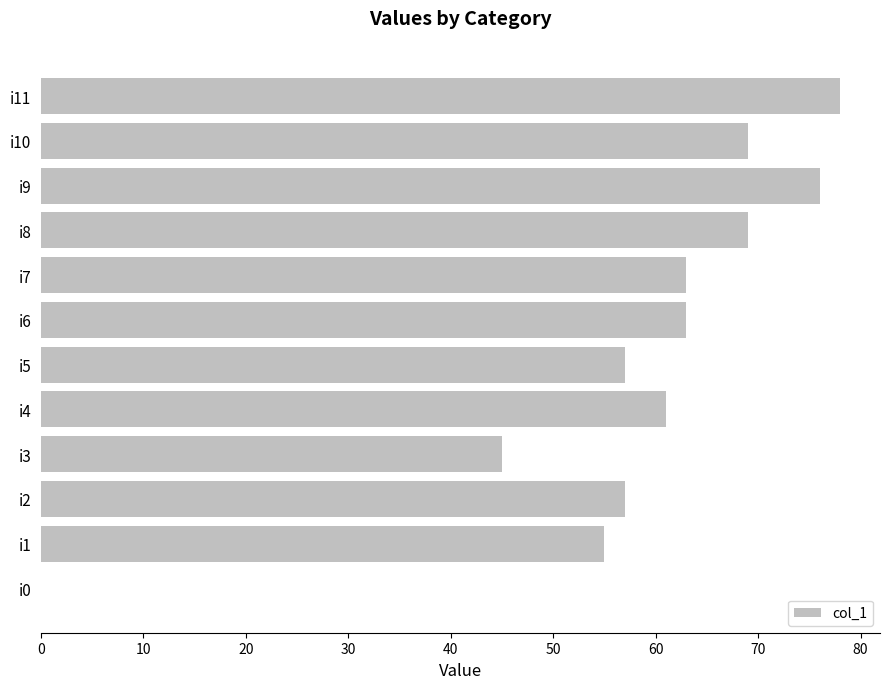

What is the ratio of the value at i3 to the value at i4?

0.7